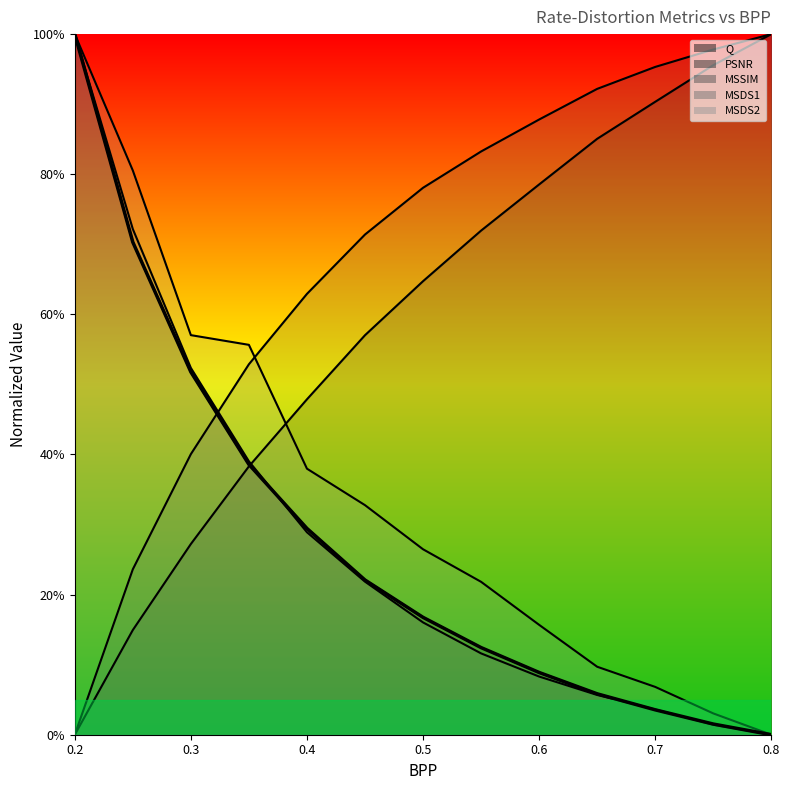

At which category does the chart reach its peak across all series?

0.2